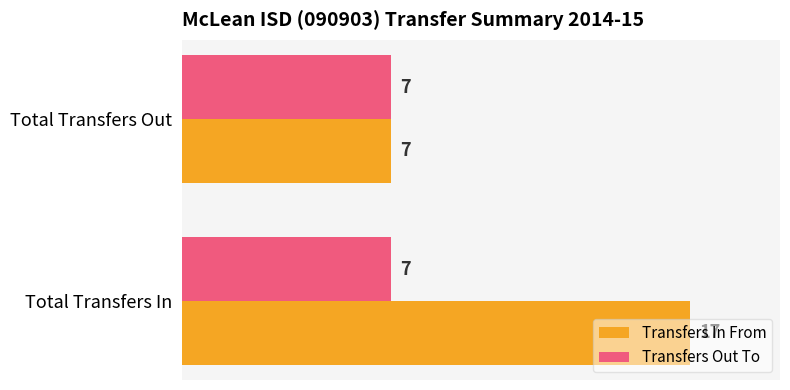

What value does the Transfers In From series have at Total Transfers Out?

7